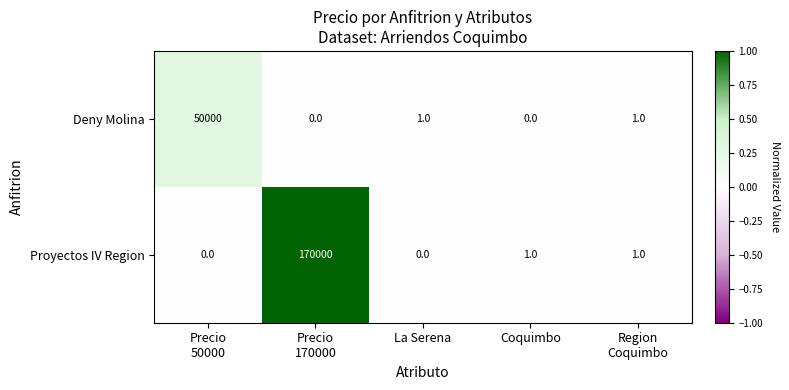

At La Serena, list the series in order from largest to smallest.

Deny Molina, Proyectos IV Region